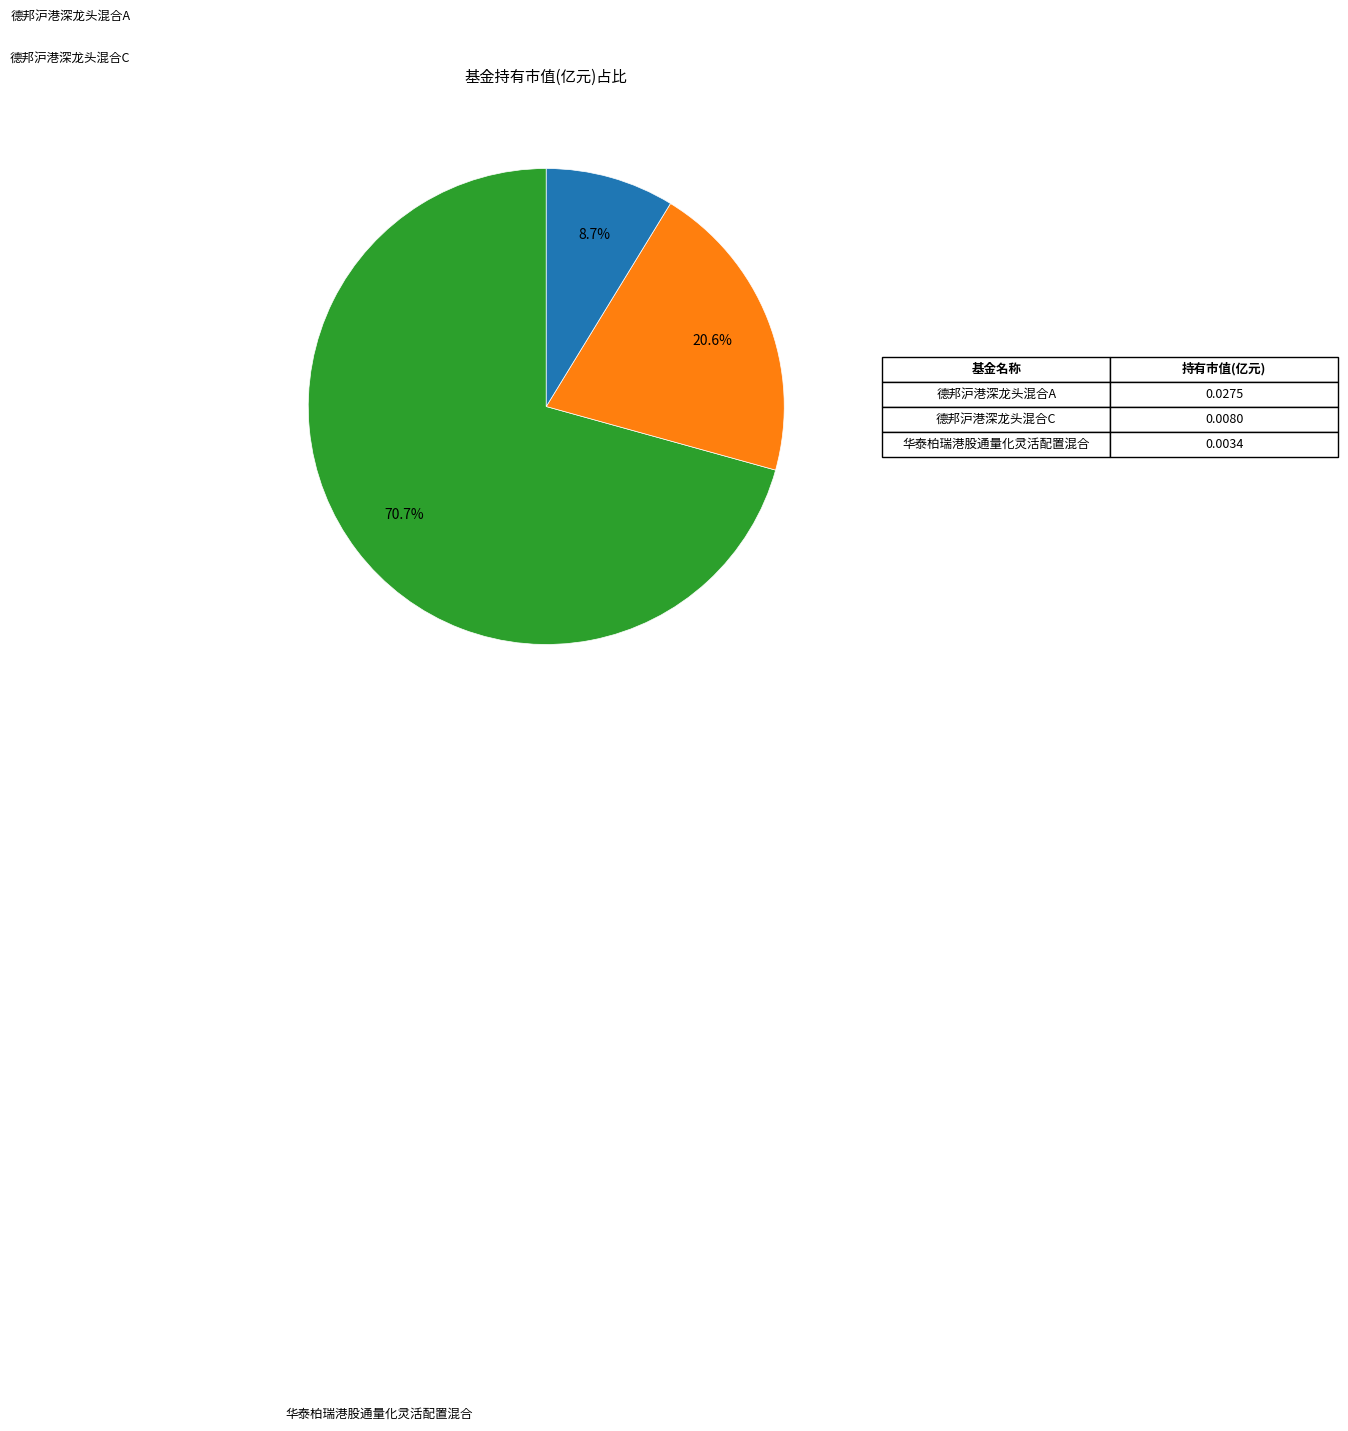

Is there any slice that represents more than half of the pie?

Yes